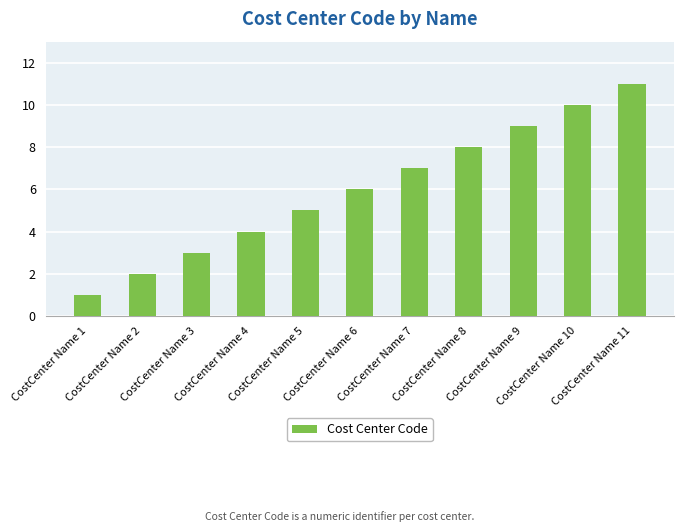

What is the approximate value at CostCenter Name 4?

4